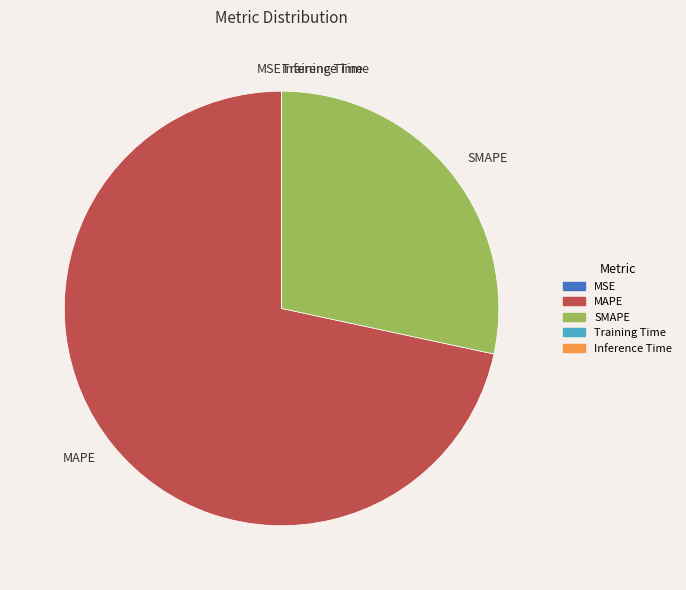

Which slice is the largest?

MAPE